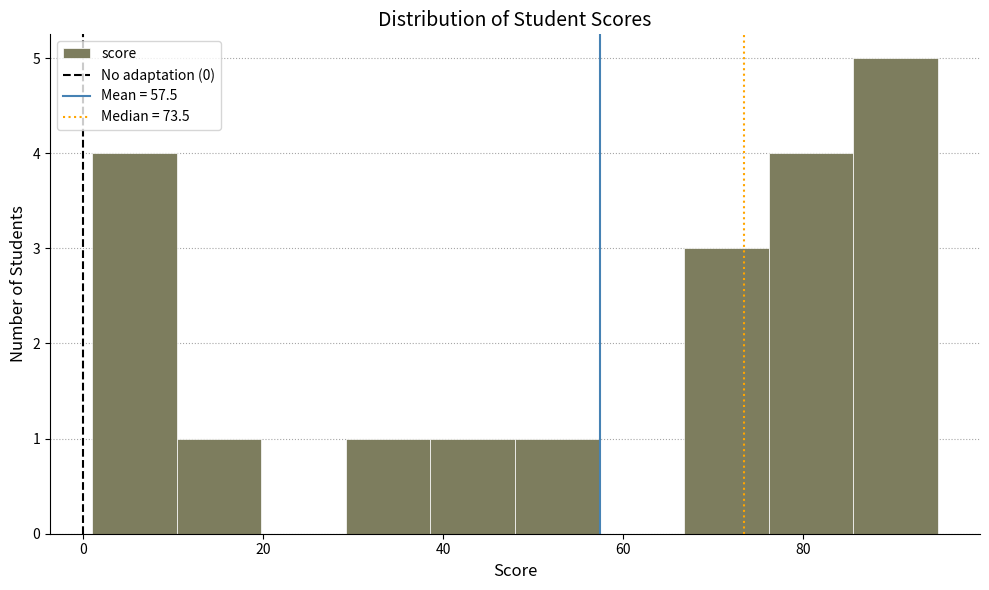

How tall is the bar that spans 76.2 to 85.6 on the x-axis? Neither the bar edges nor the heights are printed on the chart, so give them approximately, as read against the axes.

4